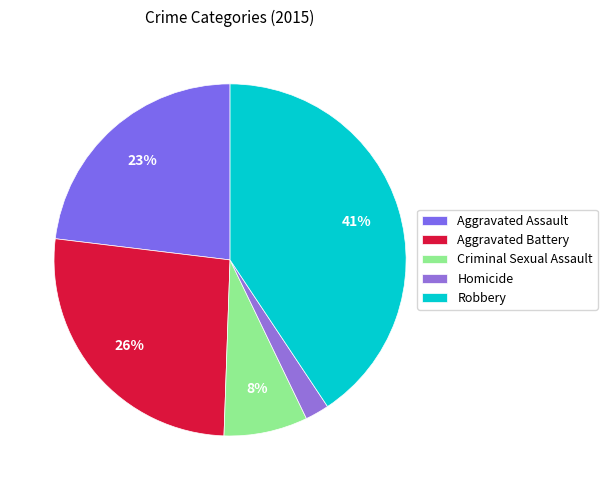

Is the sum of Homicide and Criminal Sexual Assault greater than half?

No